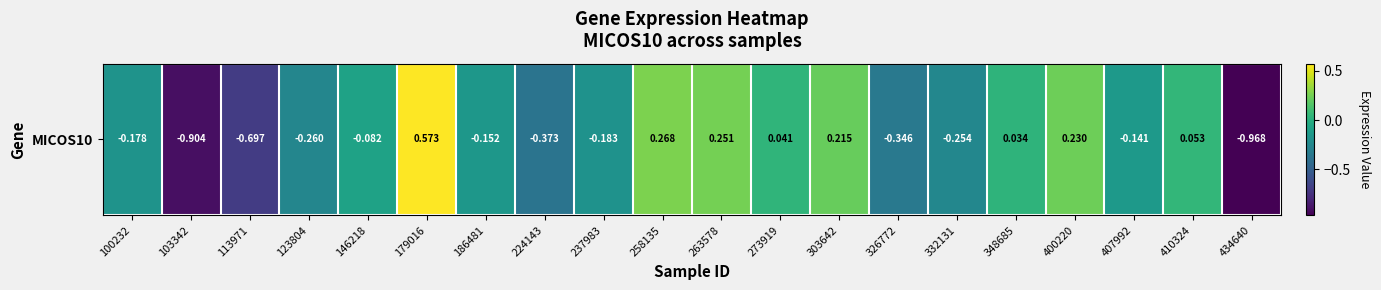

How many positive values are there?

8